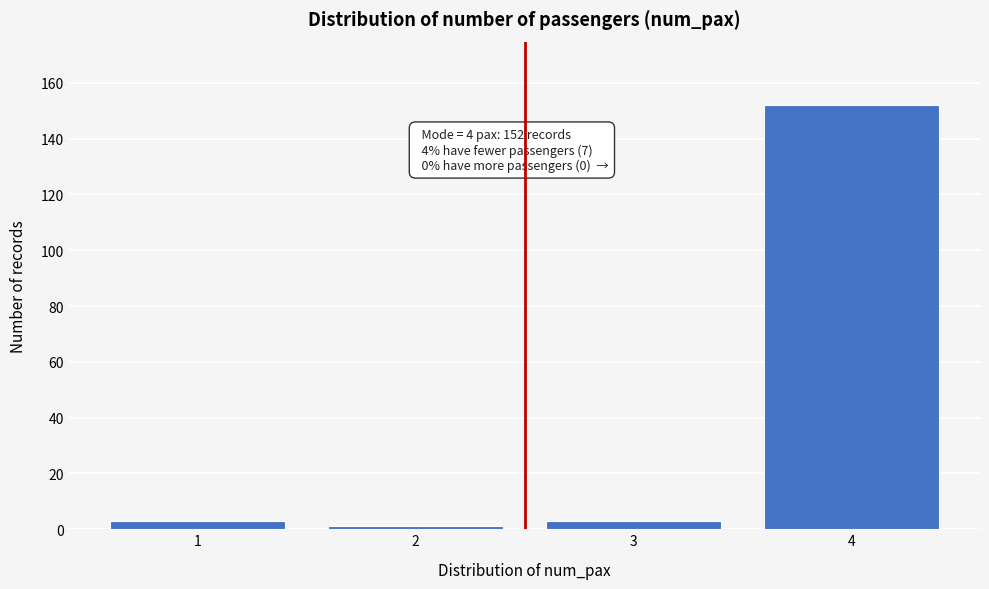

Reading left to right, list all the values displayed in this chart.

1=3	2=1	3=3	4=152